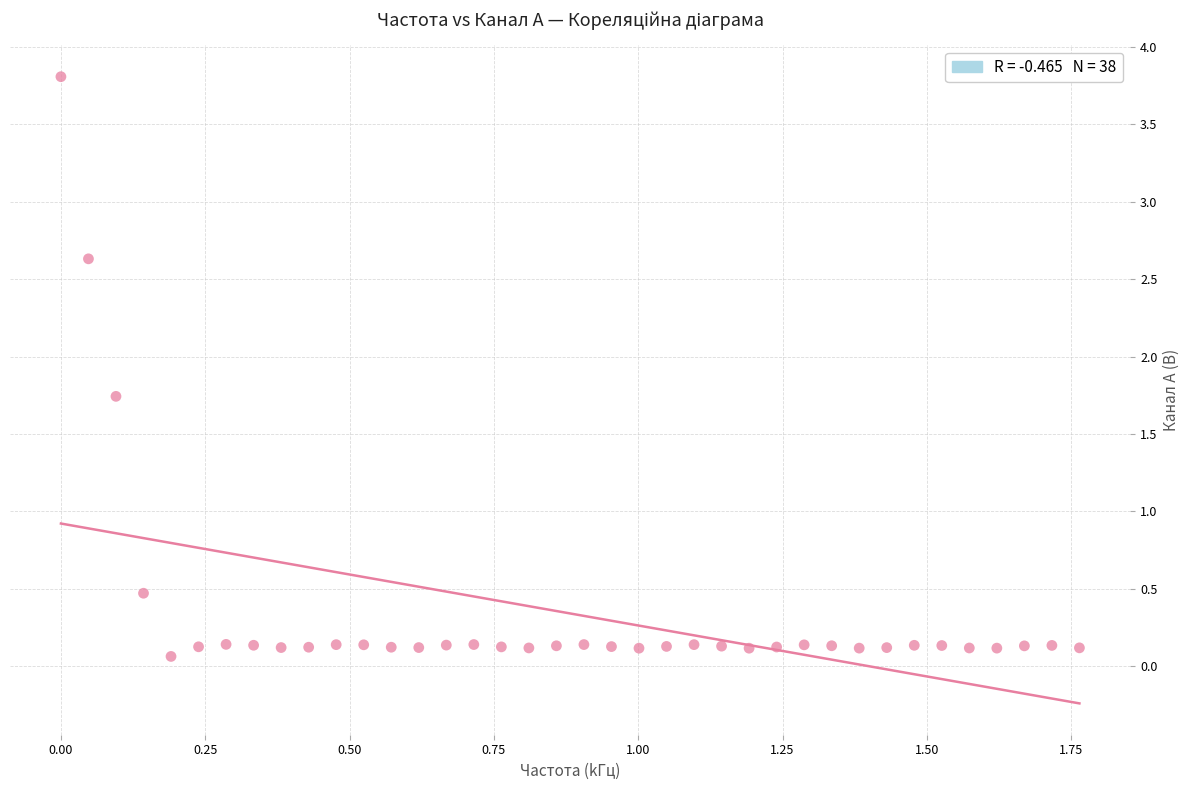

What Y value in the scatter plot is closest to 1?

0.5